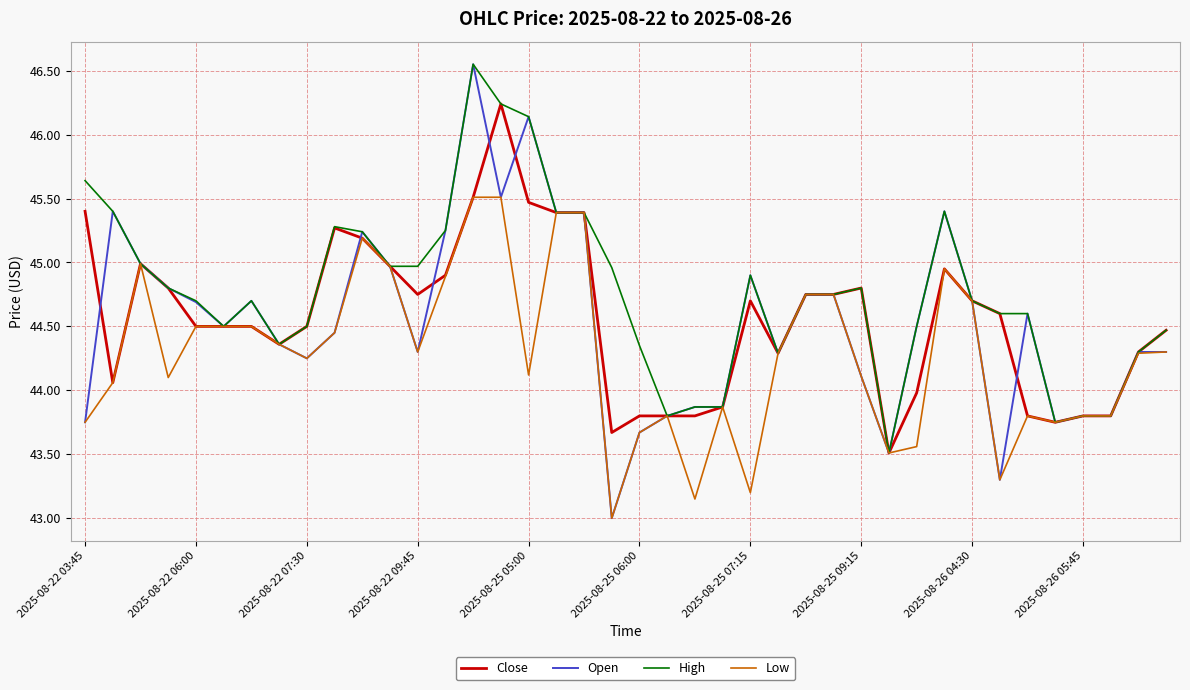

Which series has the largest range (max minus min)?

Open